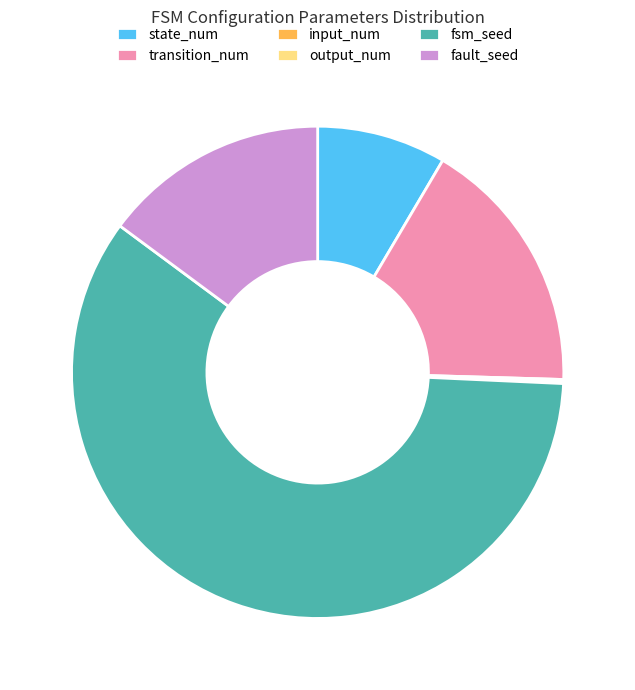

Which category has the biggest portion of the pie?

fsm_seed